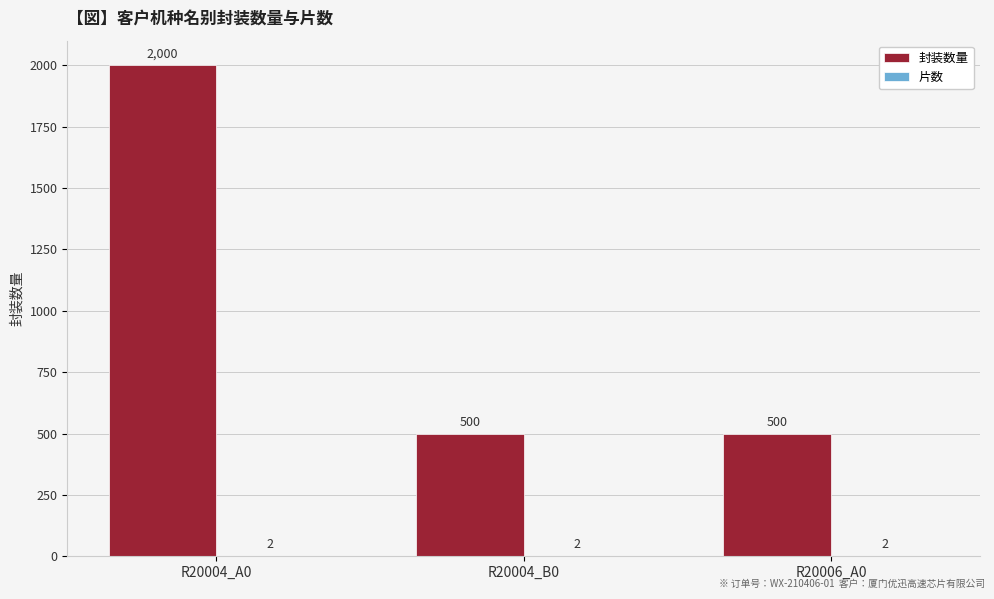

At which category is the sum across all series the highest?

R20004_A0